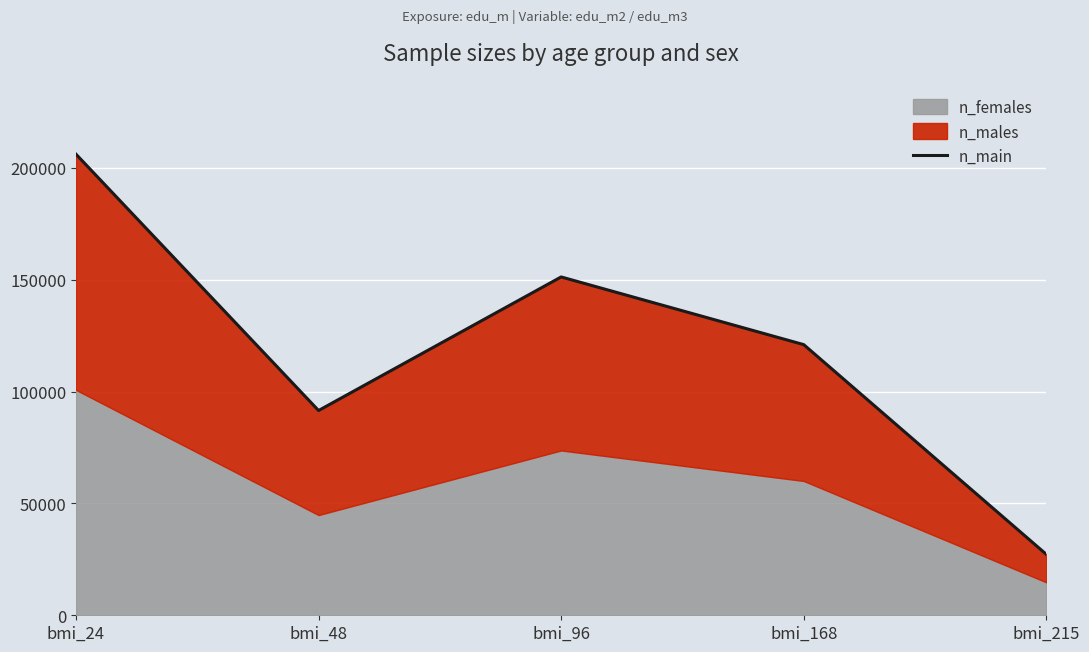

Rank the categories by value from highest to lowest.

bmi_24, bmi_96, bmi_168, bmi_48, bmi_215